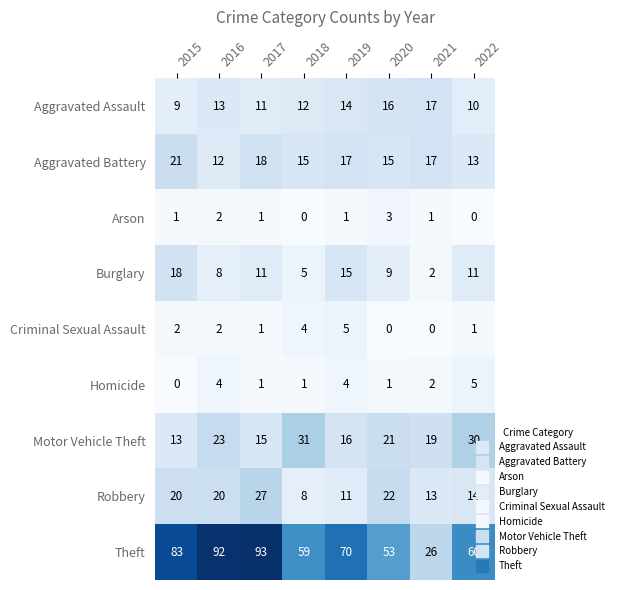

True or false: Homicide has a value of 4 at 2019.

True